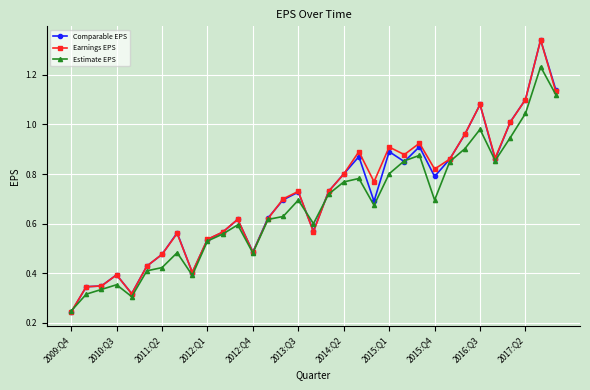

True or false: Comparable EPS has more than 1 points higher than both neighbors.

True